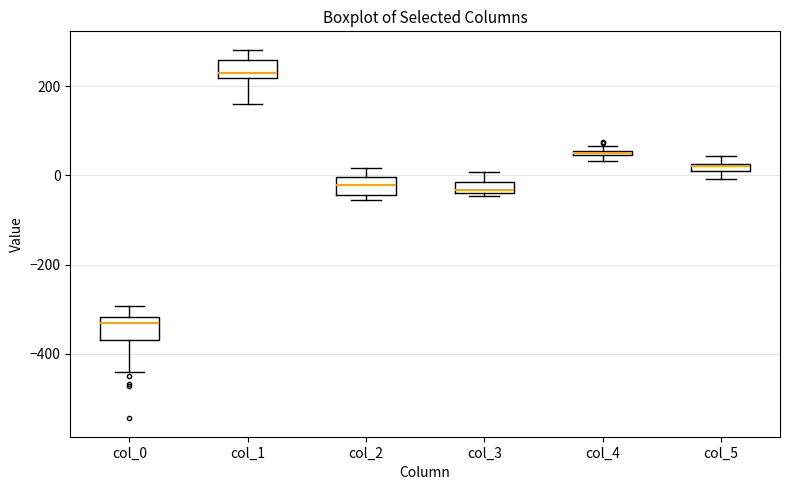

Where does the upper whisker of the box for col_0 end on the y-axis? The values are not printed on the chart, so give them approximately, as read against the axis.

-300